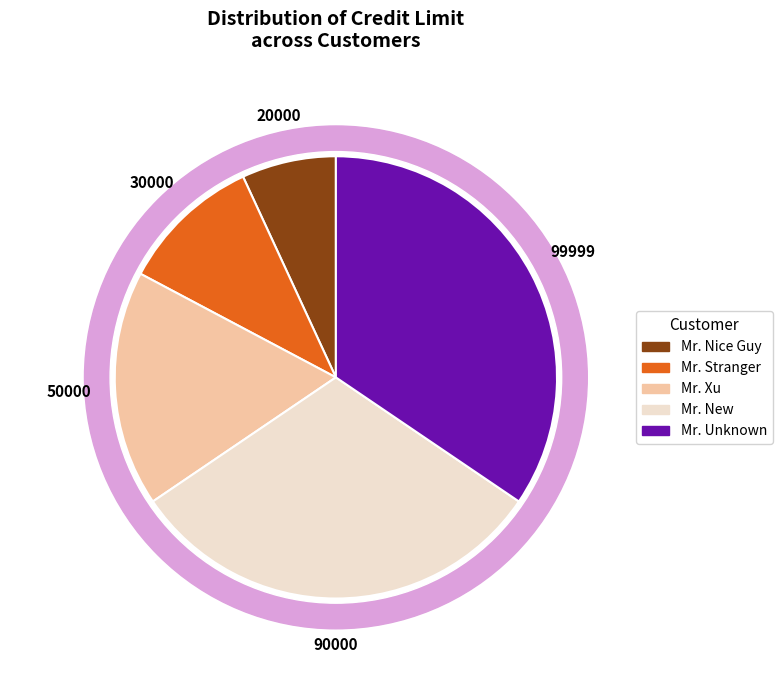

To the nearest percent, what percentage of the pie is Mr. Xu?

17%